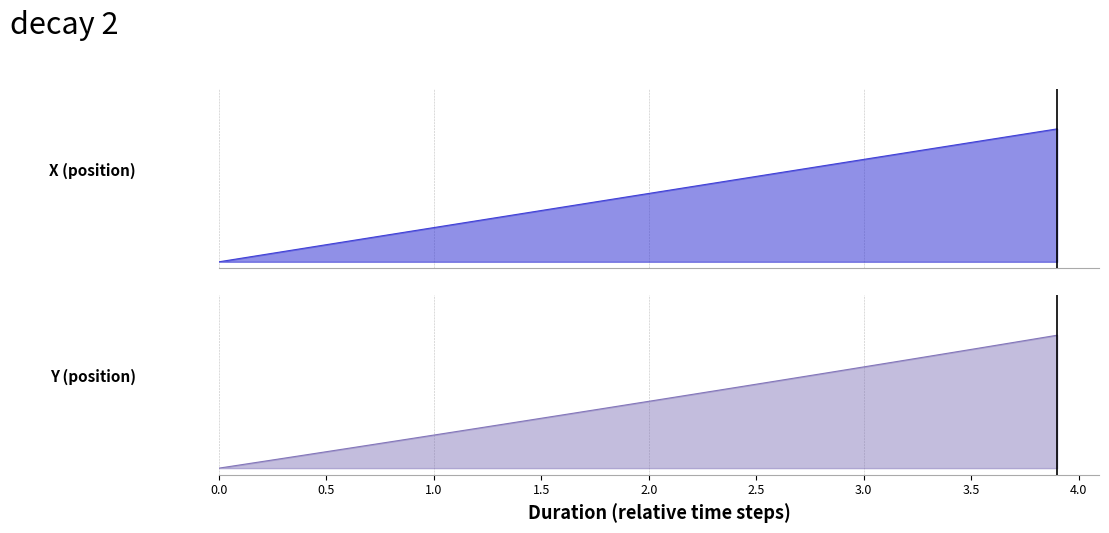

True or false: X and Y intersect in this chart.

False